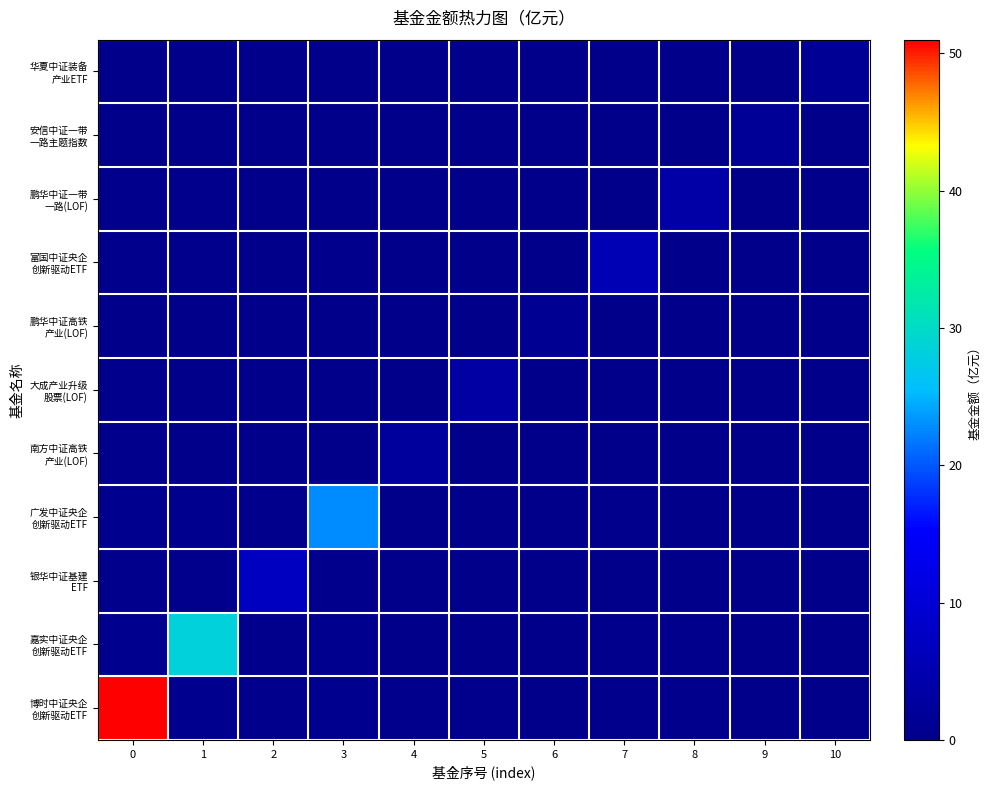

Count the number of data series in this chart.

11